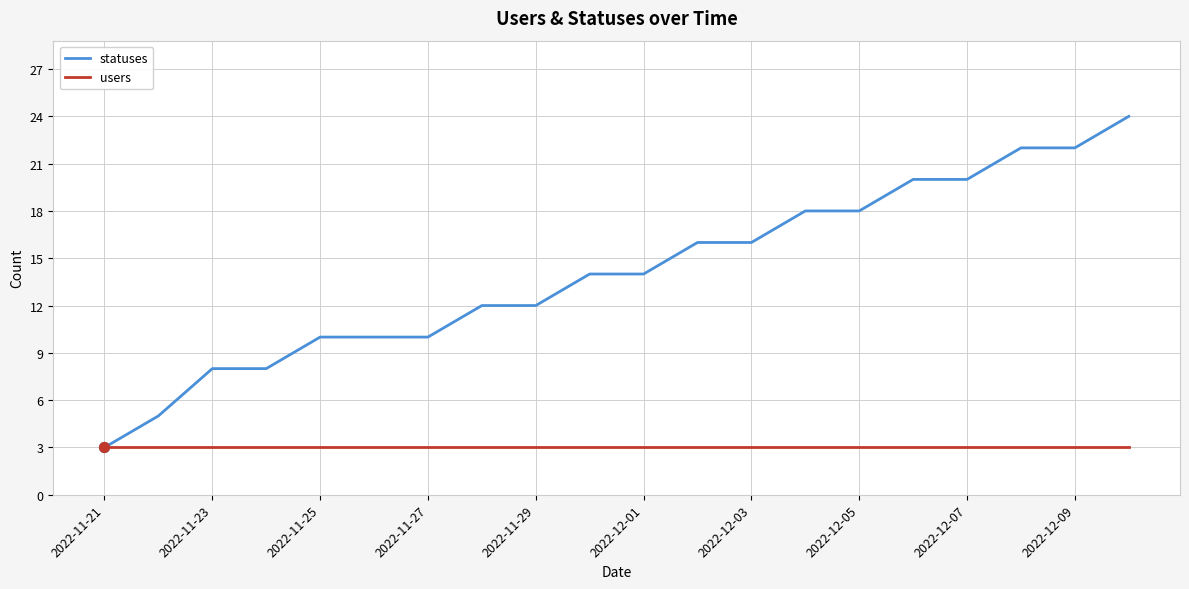

Which series has the largest total across all categories?

statuses